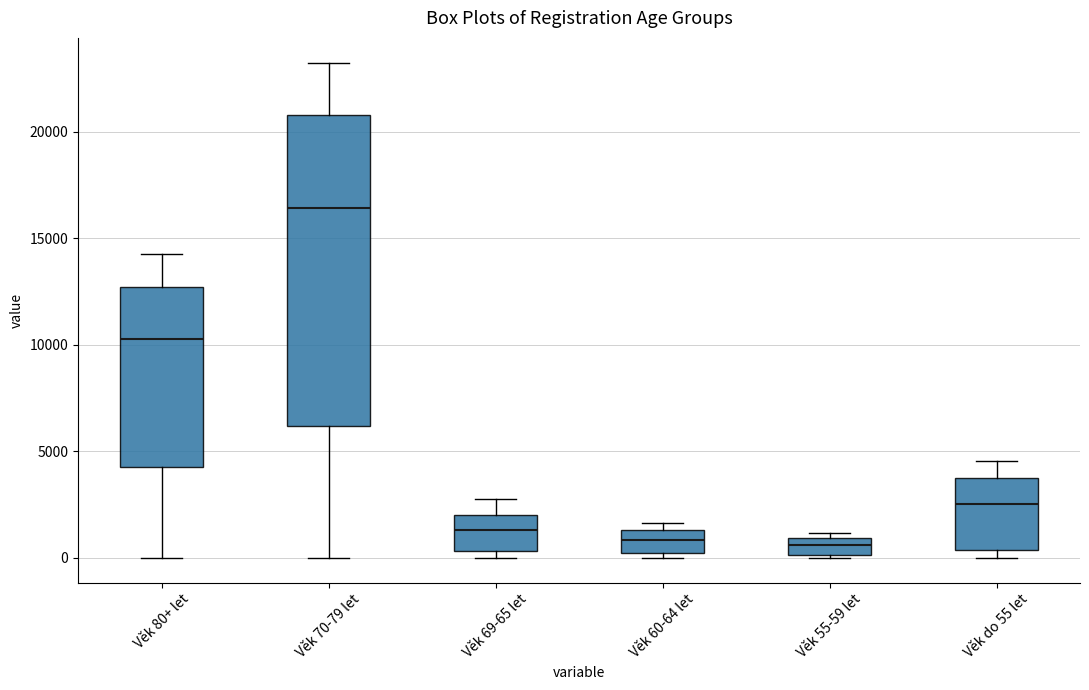

Which box's median line is the highest?

Věk 70-79 let